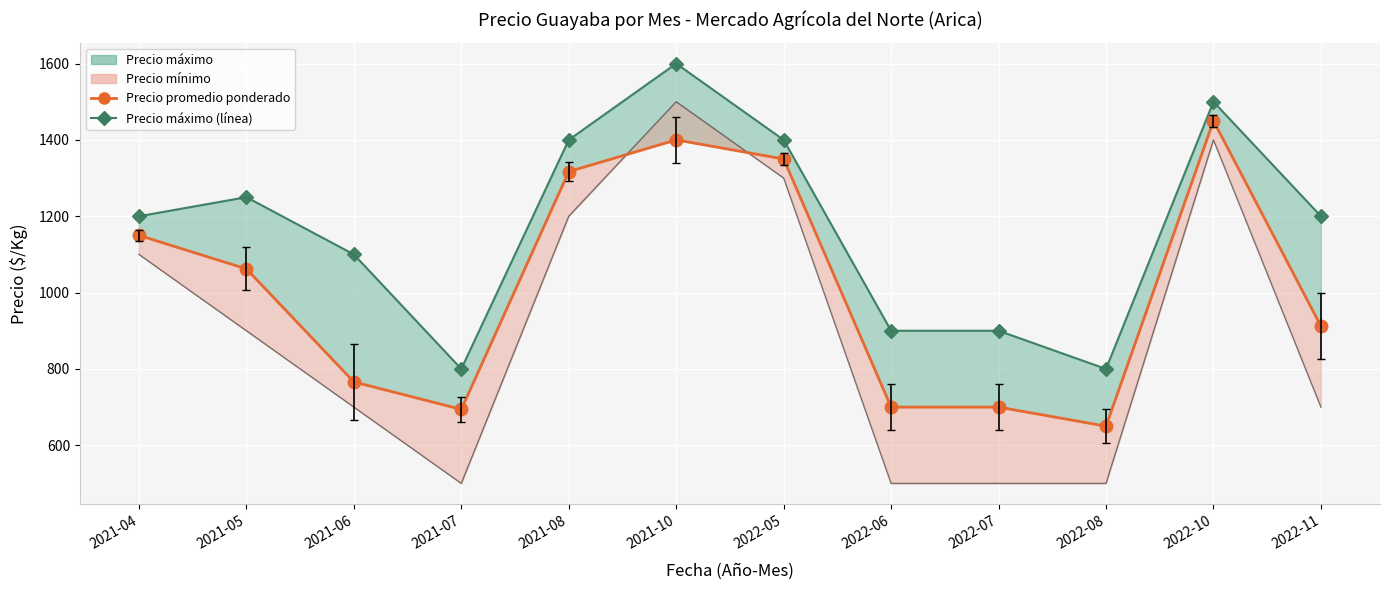

True or false: Precio mínimo (línea) has more than 2 points higher than both neighbors.

False